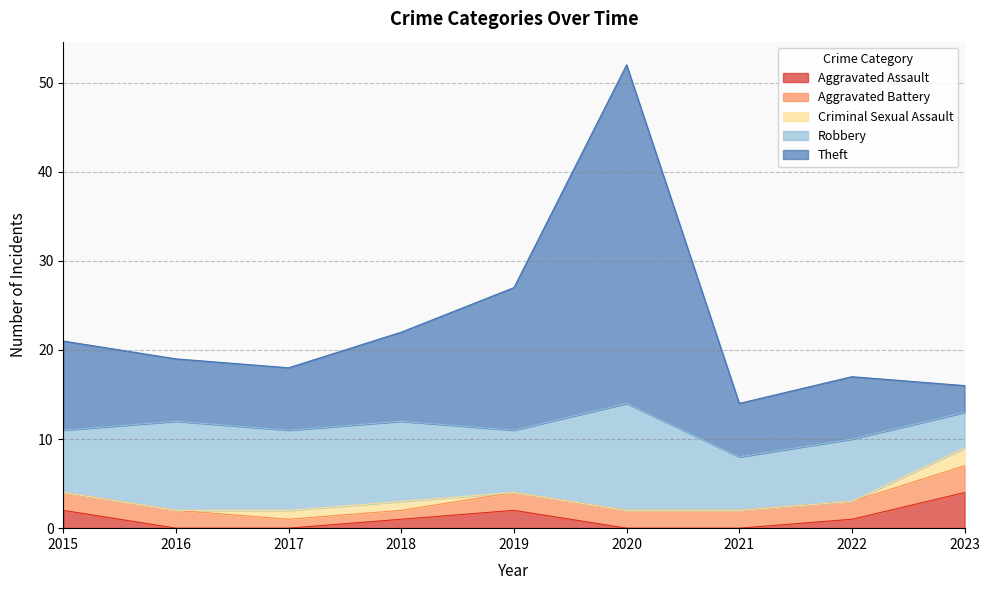

What is the difference between the highest and lowest values at 2022?

7